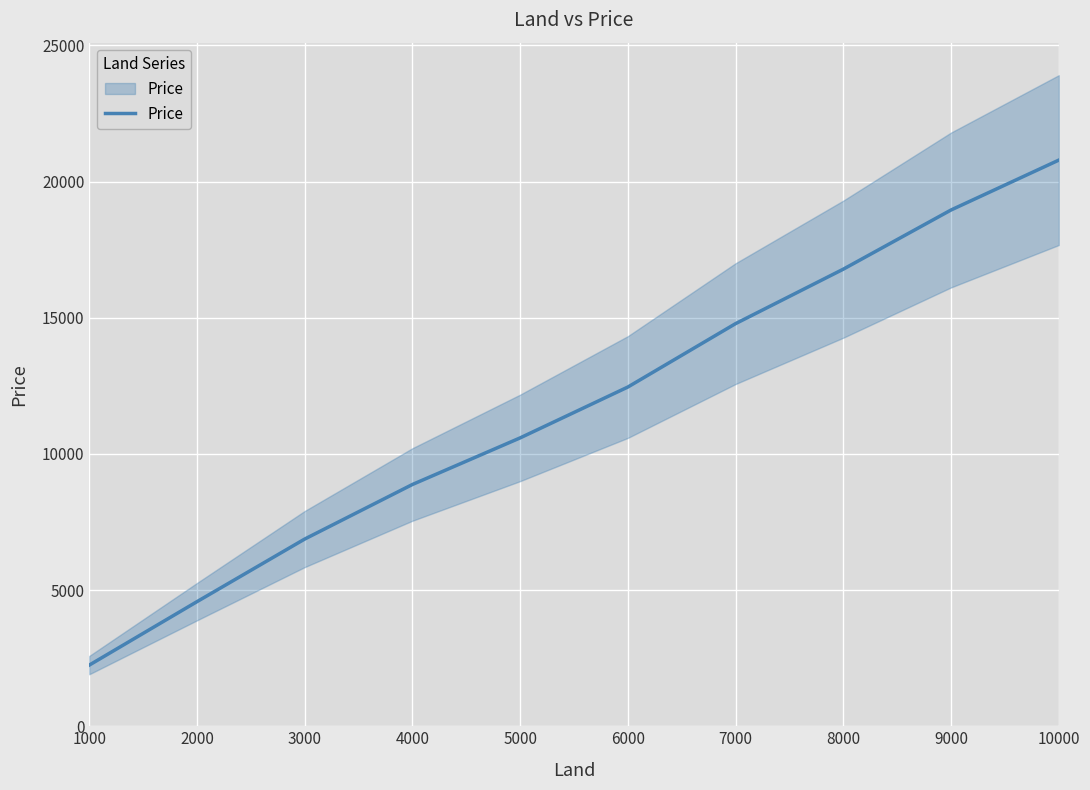

What is the average value?

11694